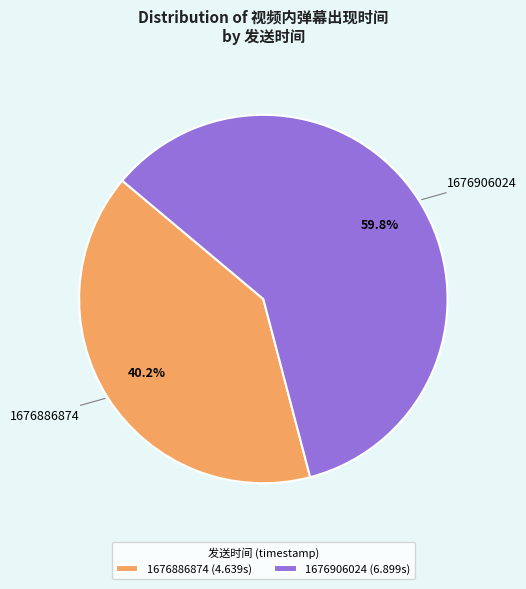

Approximately how many times larger is the value at 1676906024 compared to 1676886874?

1.5